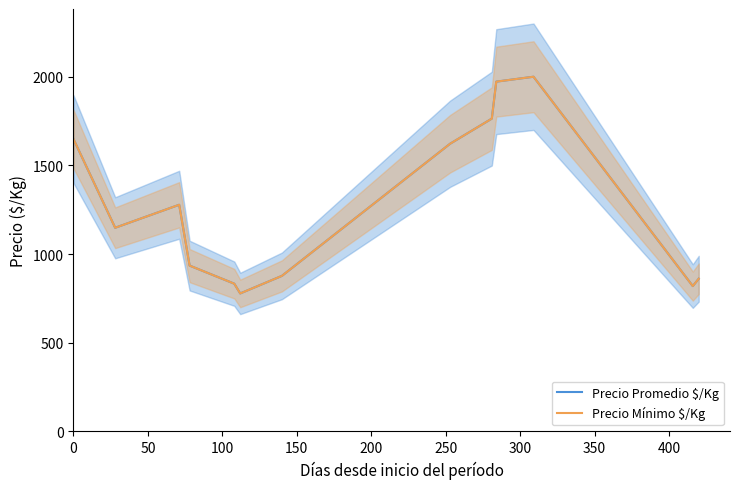

How many data points in Precio Mínimo $/Kg are above 1148?

7